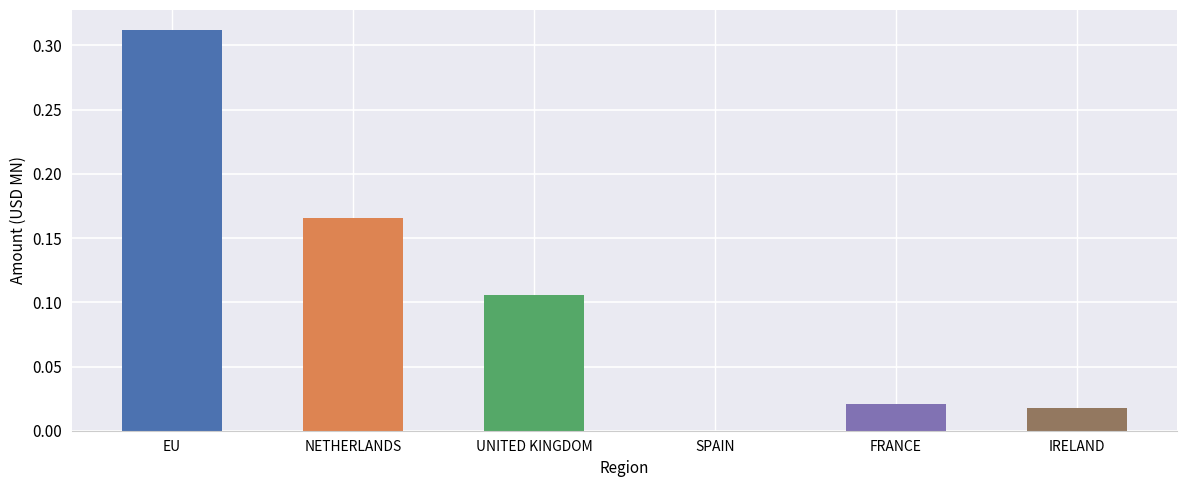

Between EU and SPAIN, which is larger?

EU